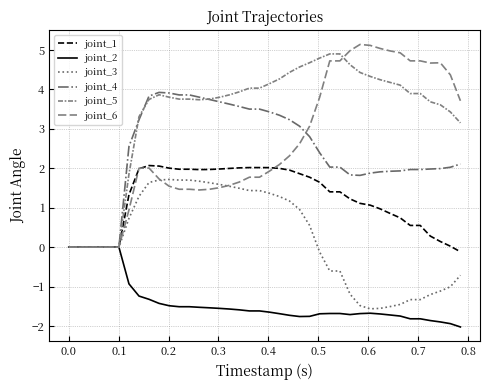

How many lines are shown in the chart?

6